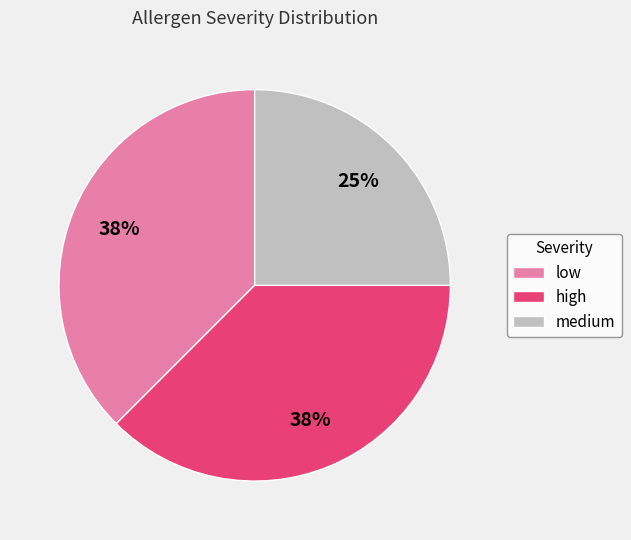

Is high the majority of the pie?

No